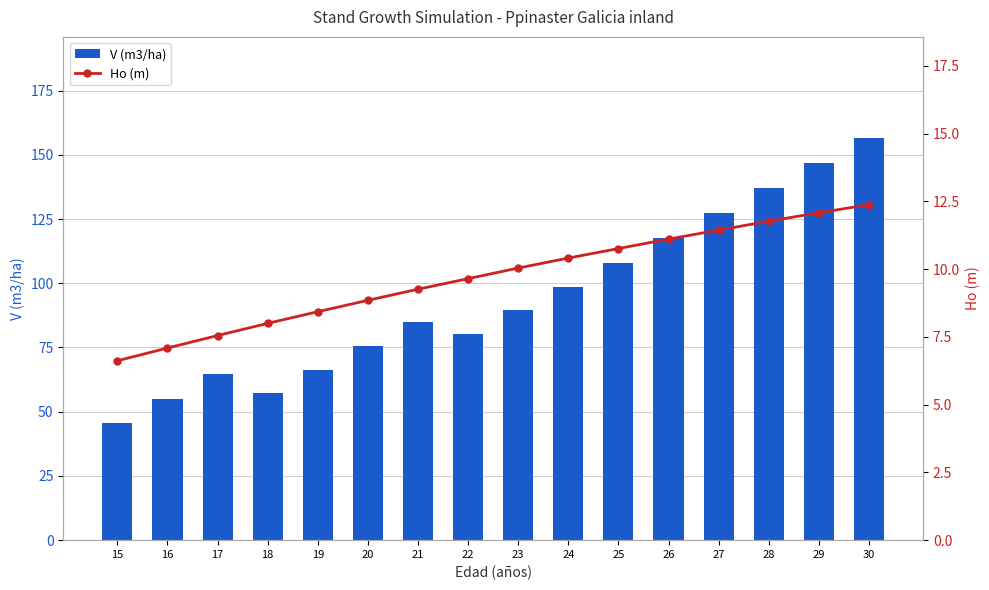

What is the value of the V (m3/ha) bar at the 9th from the left?

89.4